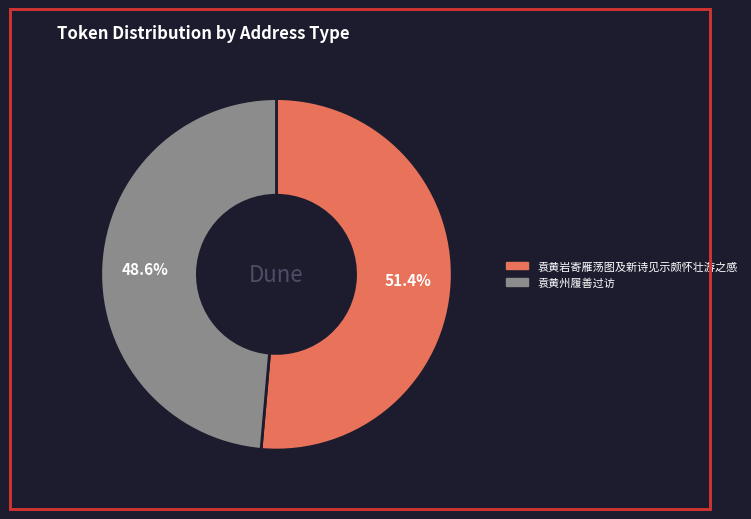

Between 袁黄岩寄雁荡图及新诗见示颇怀壮游之感 and 袁黄州履善过访, which is larger?

袁黄岩寄雁荡图及新诗见示颇怀壮游之感